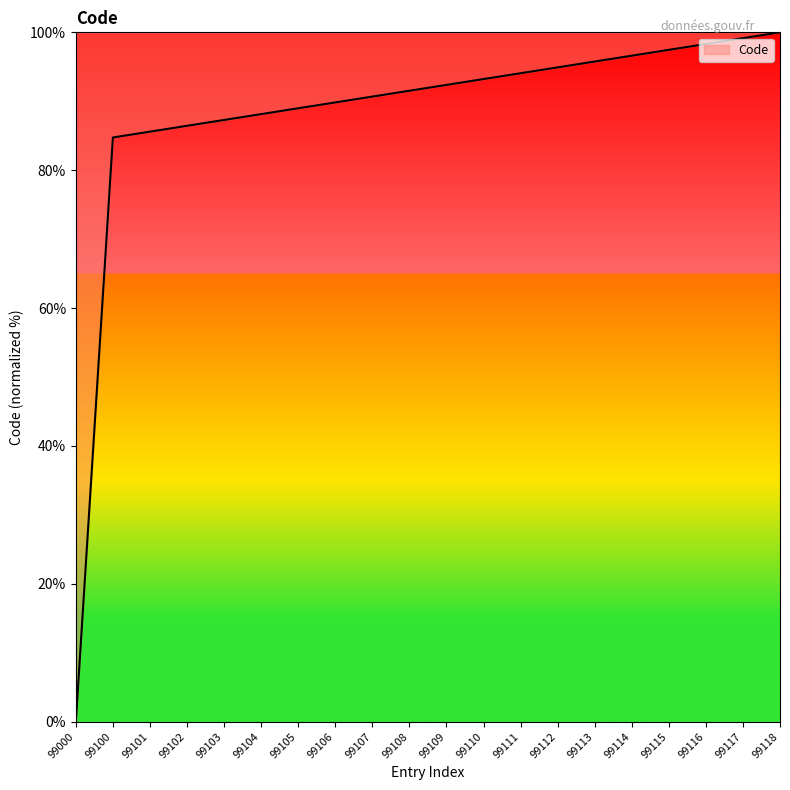

Rank the categories by value from lowest to highest.

99000, 99100, 99101, 99102, 99103, 99104, 99105, 99106, 99107, 99108, 99109, 99110, 99111, 99112, 99113, 99114, 99115, 99116, 99117, 99118